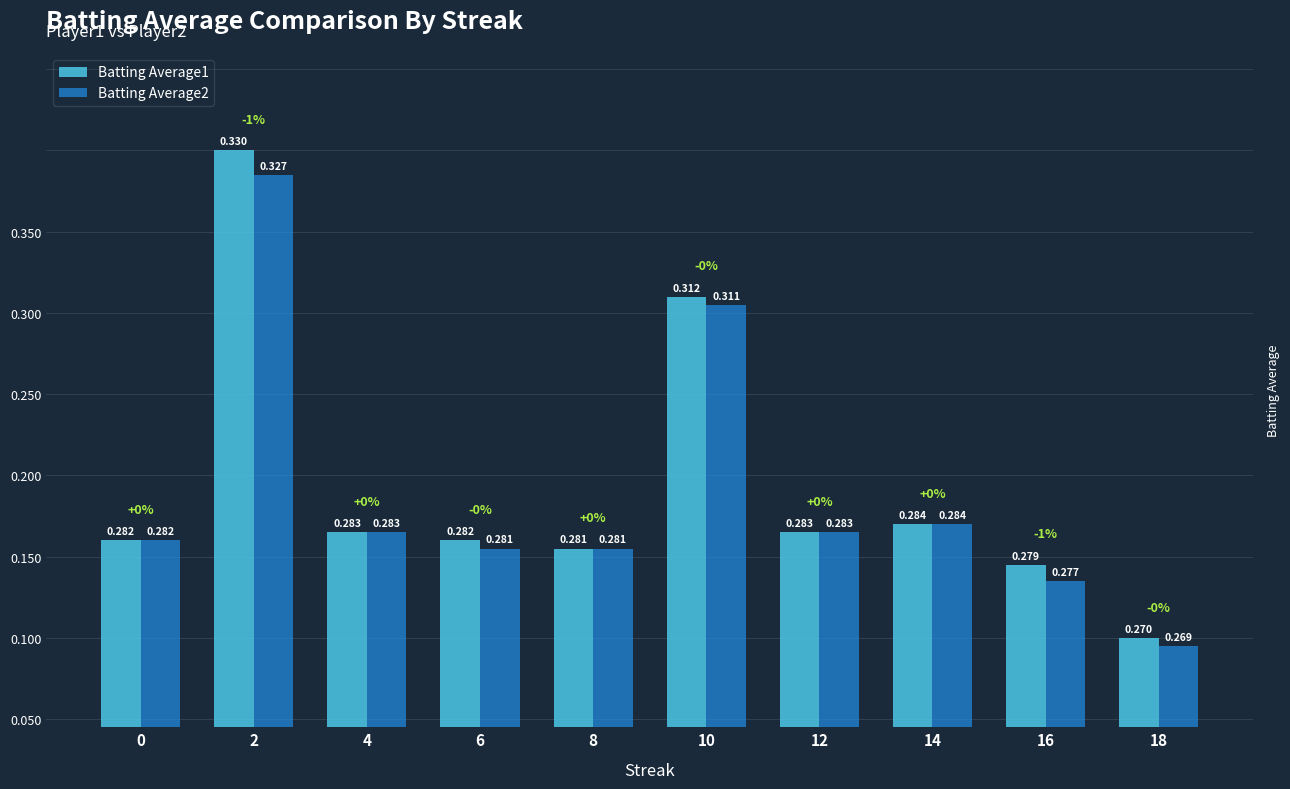

What is the sum of the Batting Average2 values at 10 and 6?

0.6